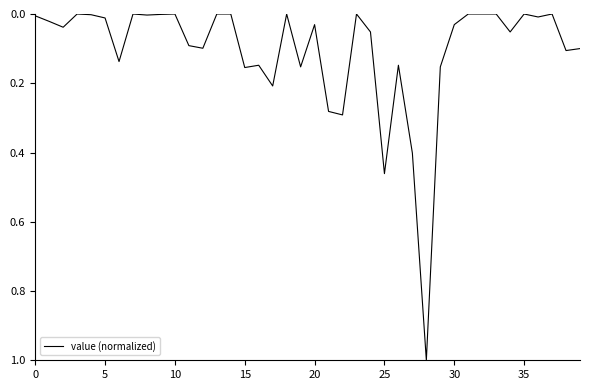

Is this an area chart (filled region under the line)?

No